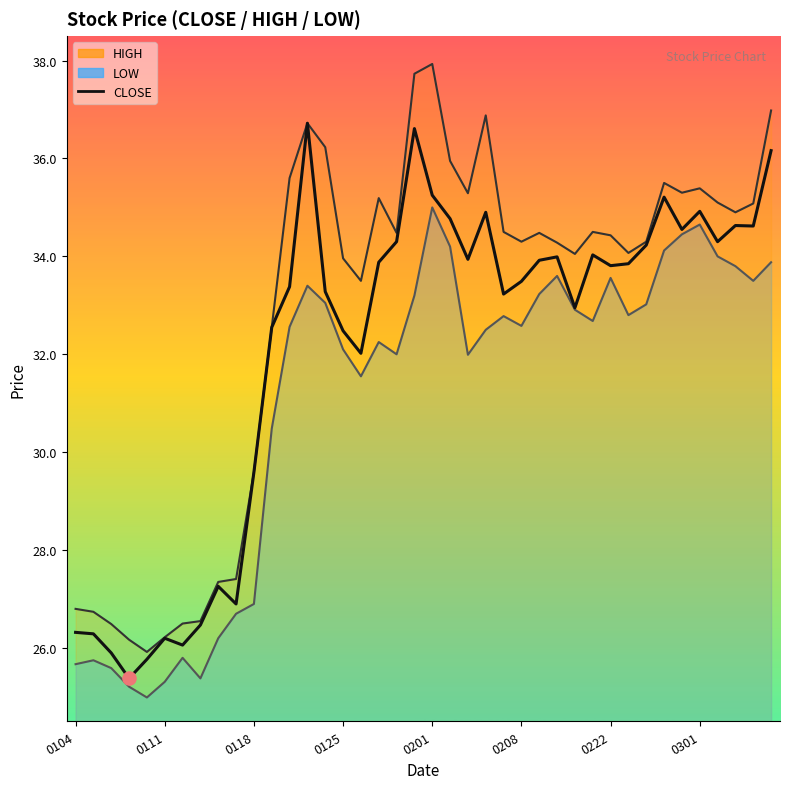

Which has a higher value, 21 or 0111?

21